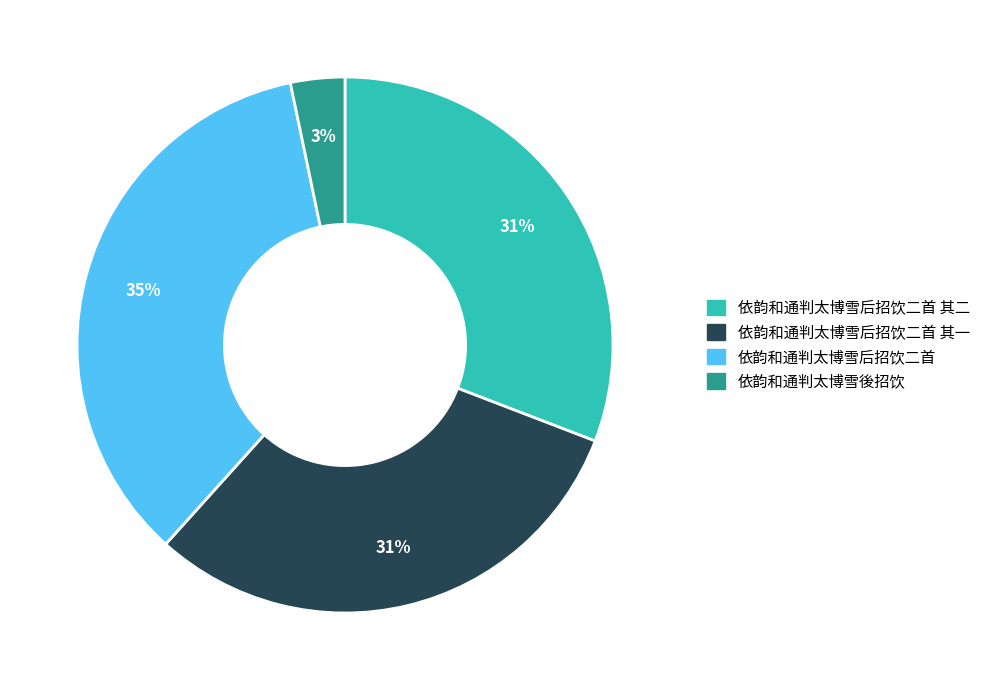

To the nearest percent, what is the average slice percentage?

25%